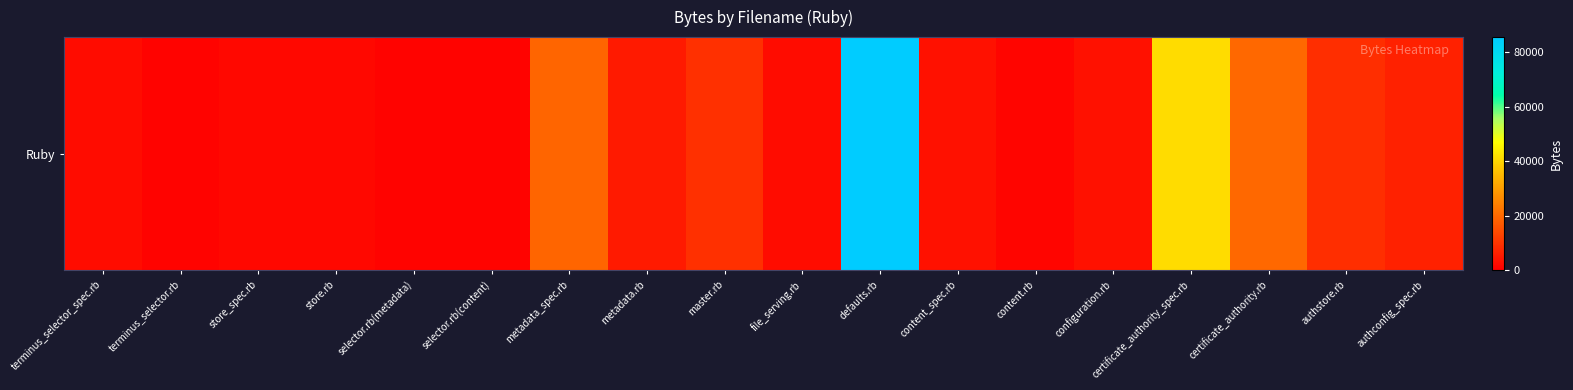

The value at content.rb is 1465. True or false?

False